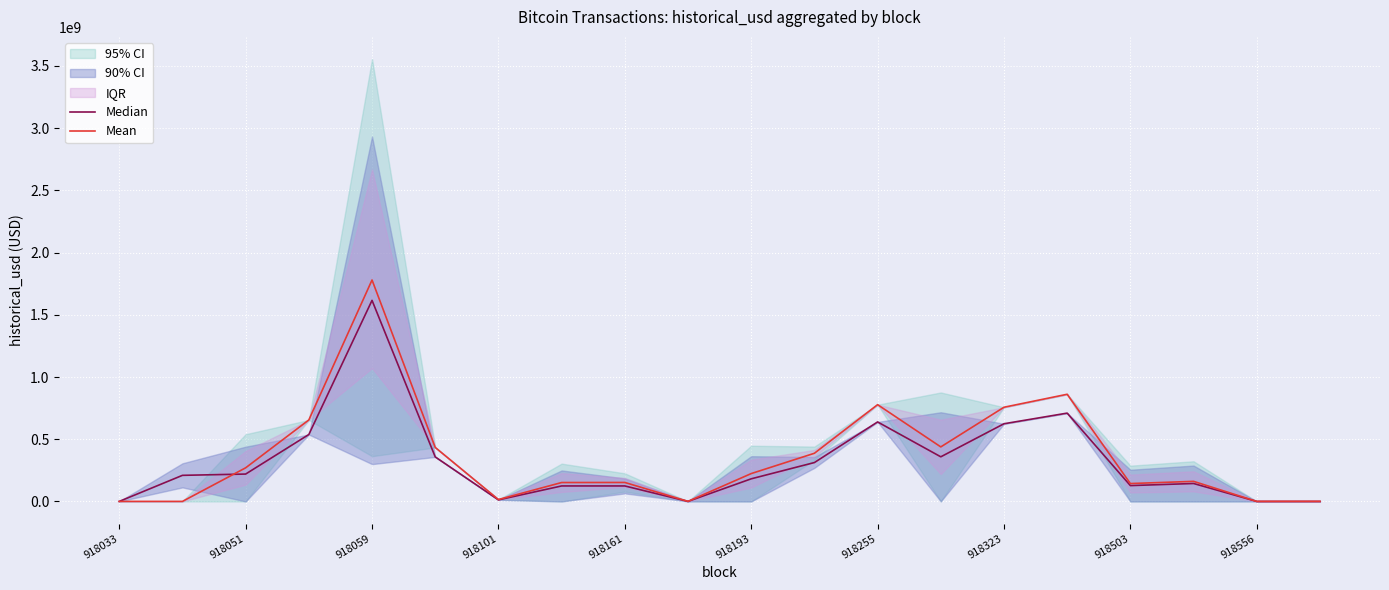

Rank the series at 918193 from lowest to highest value.

Median, Mean